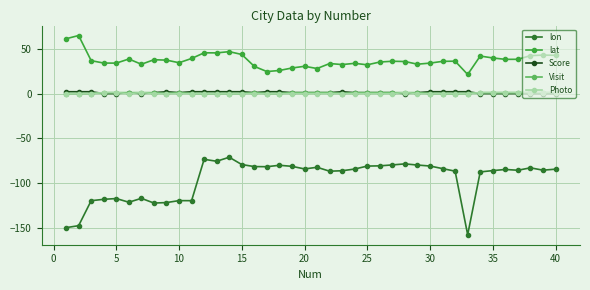

How many lines are shown in the chart?

5